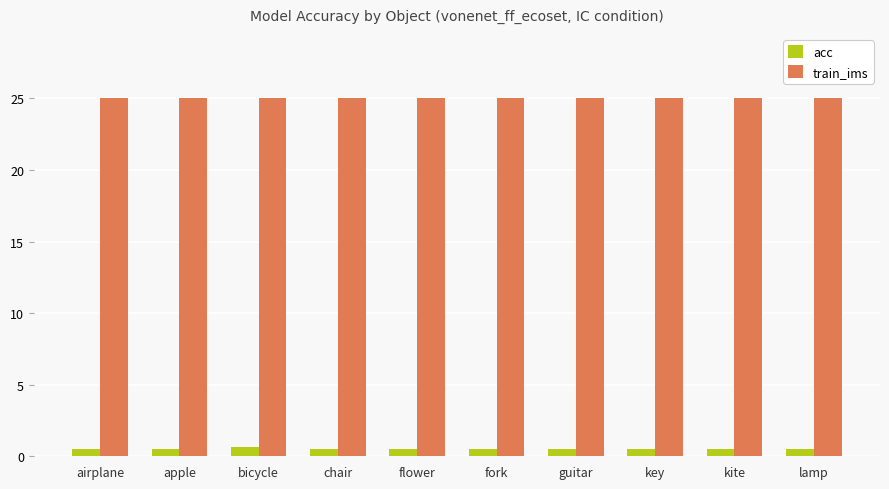

Count the acc values in the range 0 to 1.

10